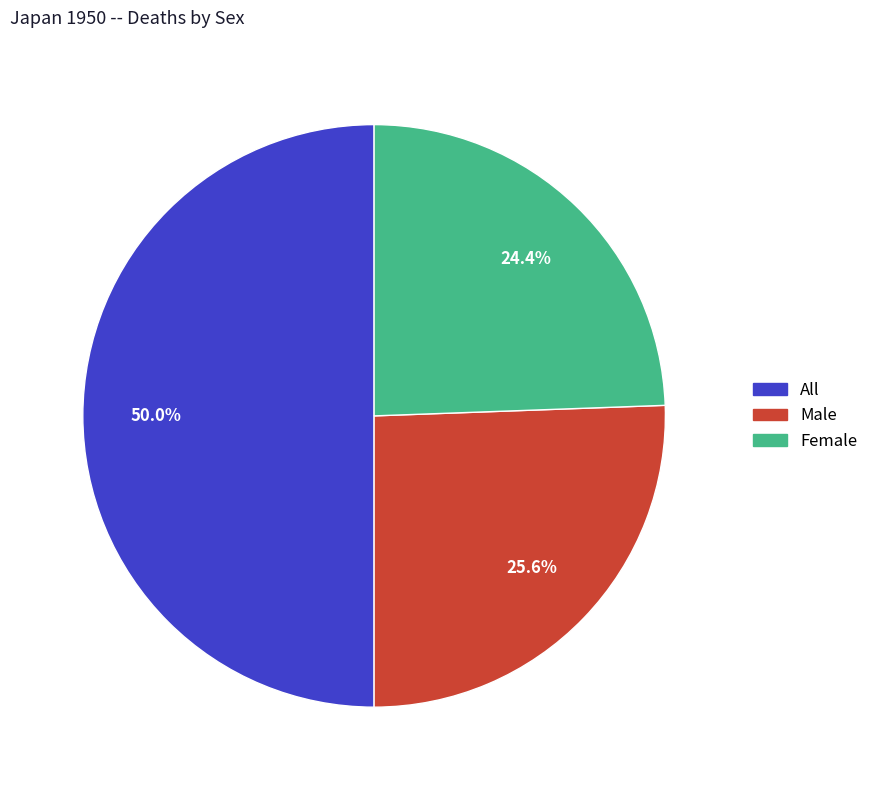

What is the ratio of the value at All to the value at Male?

2.0